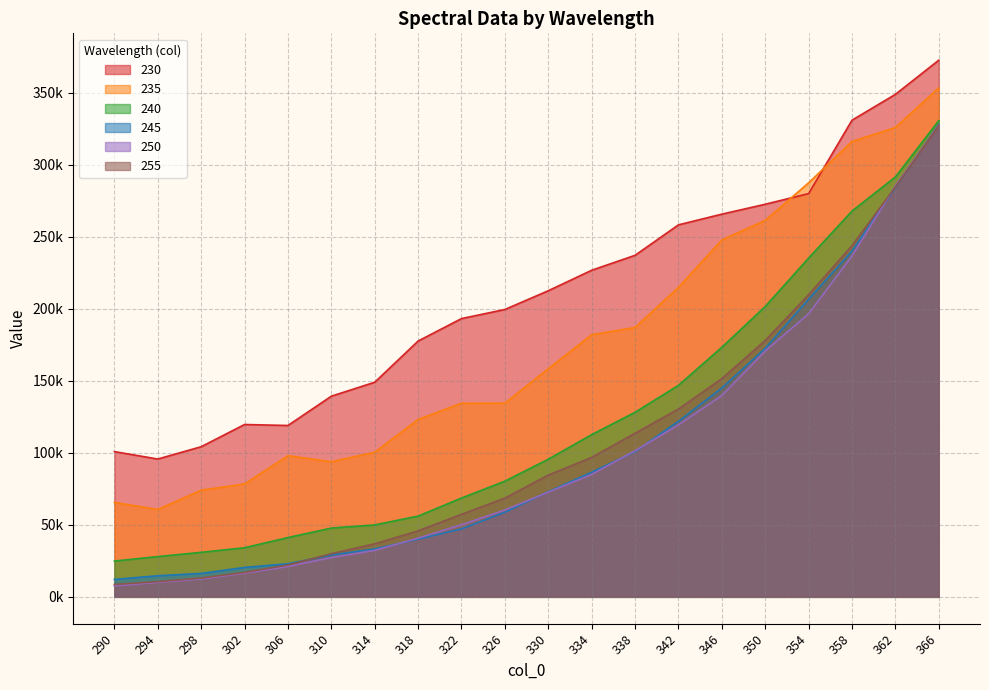

What is the value of the 255 point at the 18th from the left?

243987.6